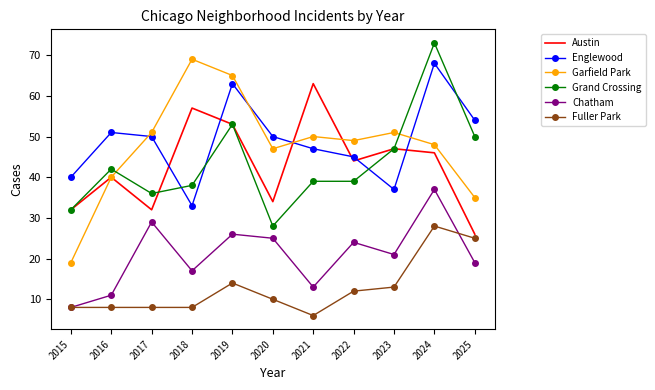

What is the minimum value for Fuller Park?

6